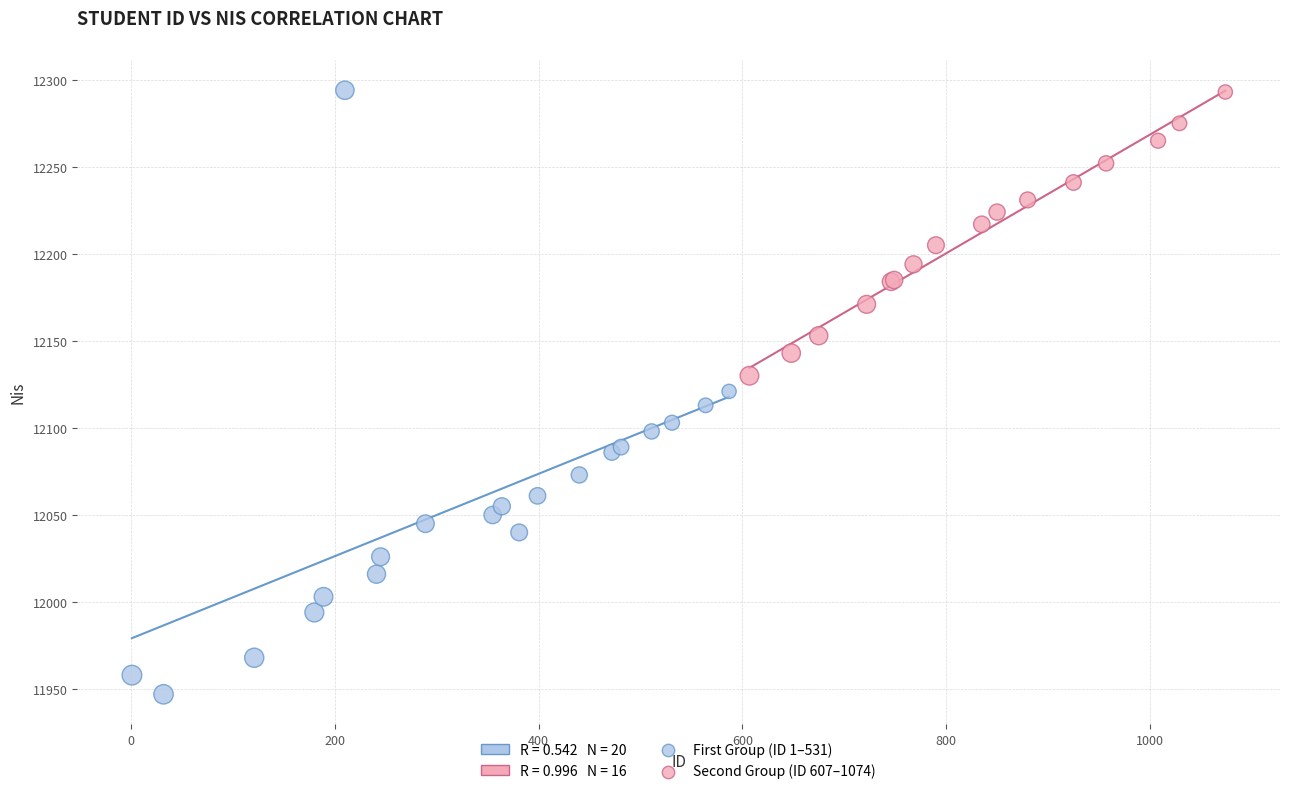

Which series has the largest Y range (max minus min)?

First Group (ID 1–531)